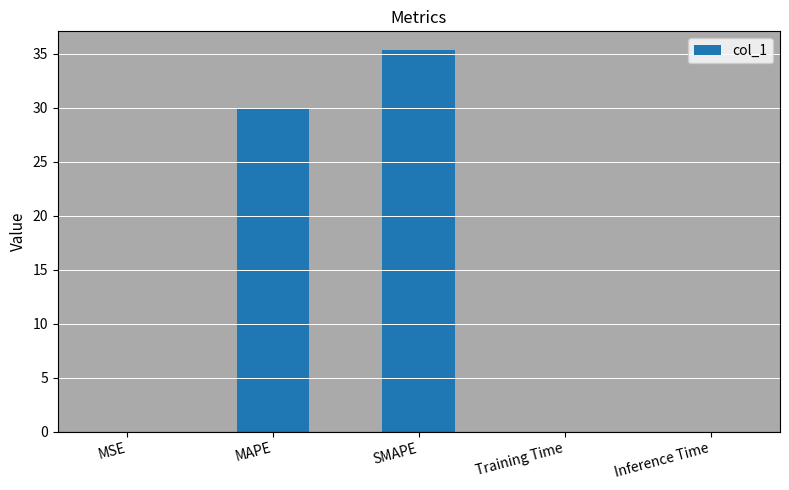

Between MSE and MAPE, which is larger?

MAPE